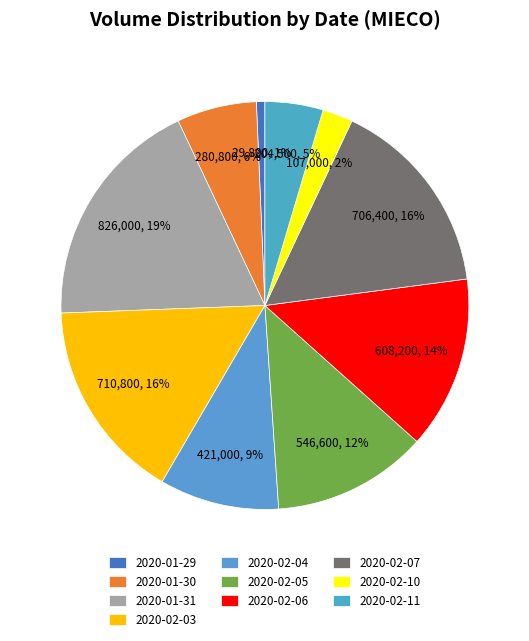

What percentage is the 2020-02-06 slice, to the nearest percent?

14%